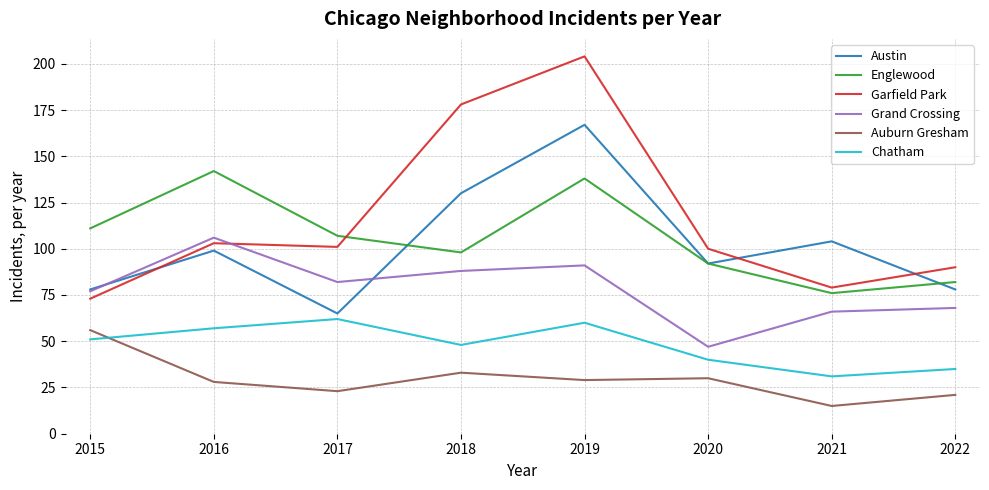

At which category does Garfield Park reach its first local peak?

2016